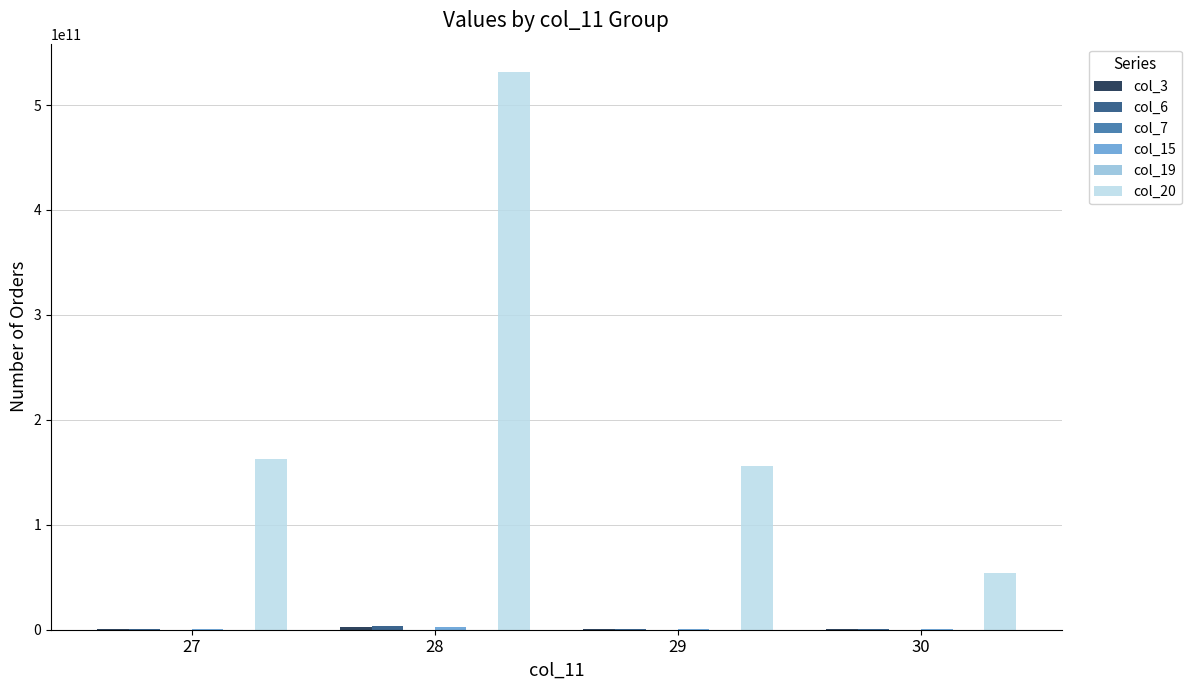

What is the maximum value shown in the chart?

531896545552